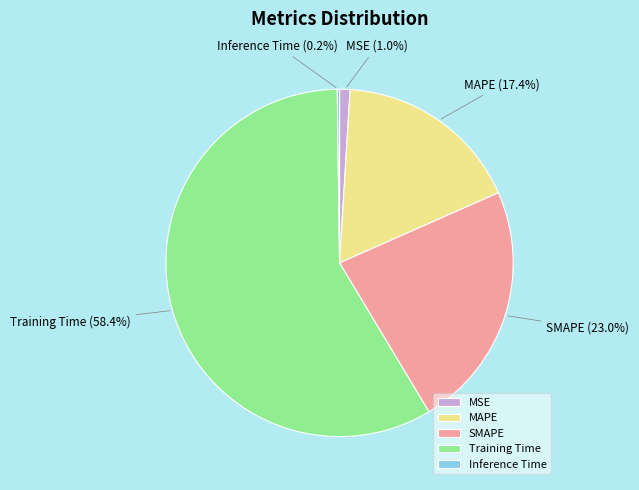

Does Training Time account for over 50% of the chart?

Yes